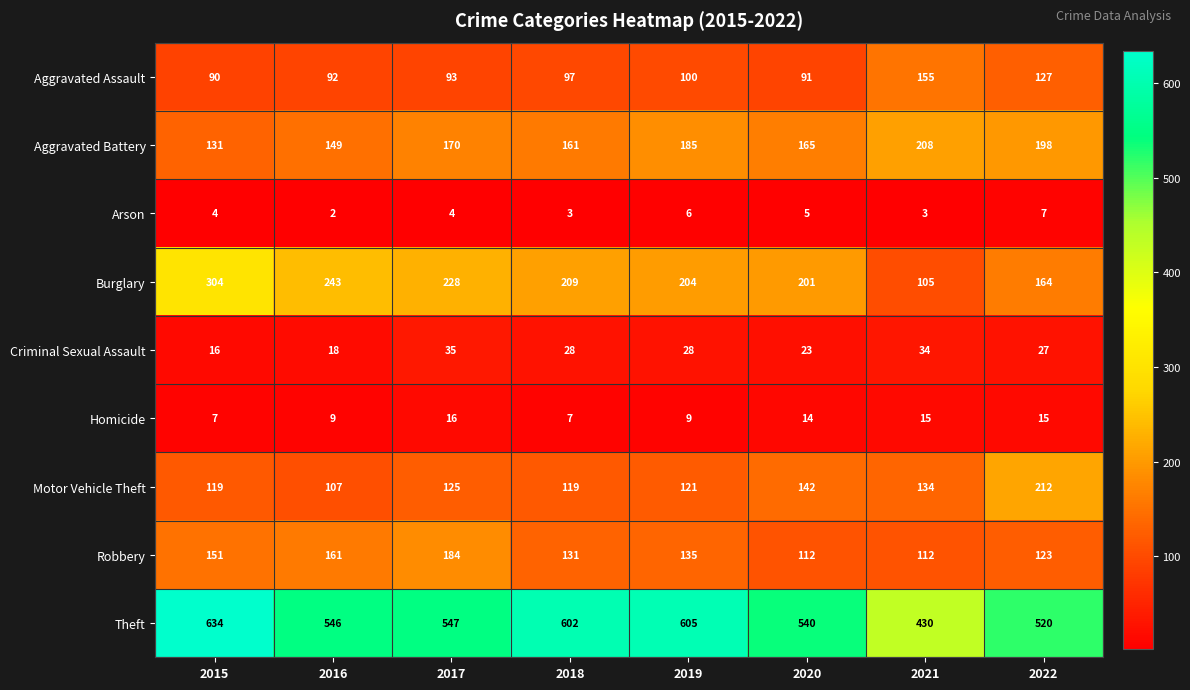

At how many categories does at least one series exceed 586?

3